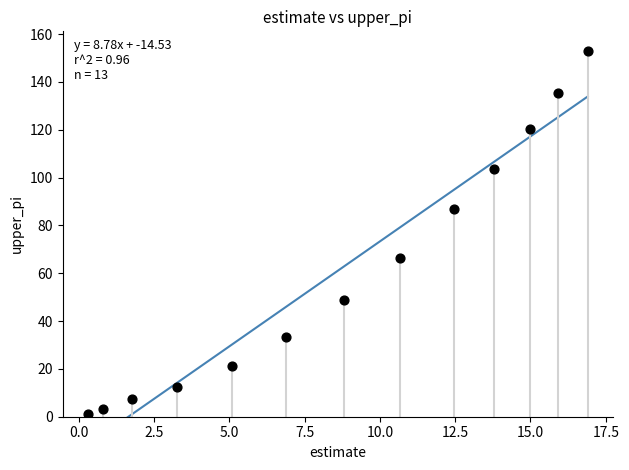

What is the range of Y values (max minus min)?

151.8